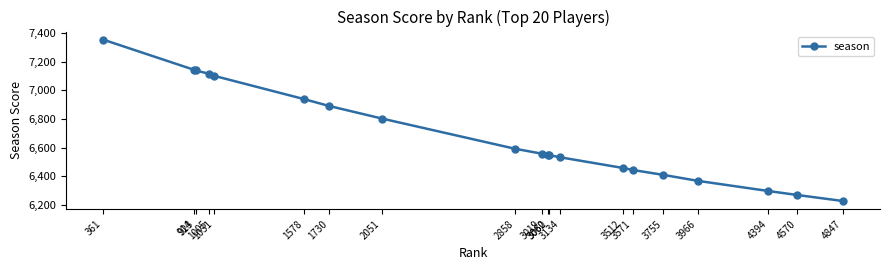

Between 3060 and 3019, which is larger?

3019